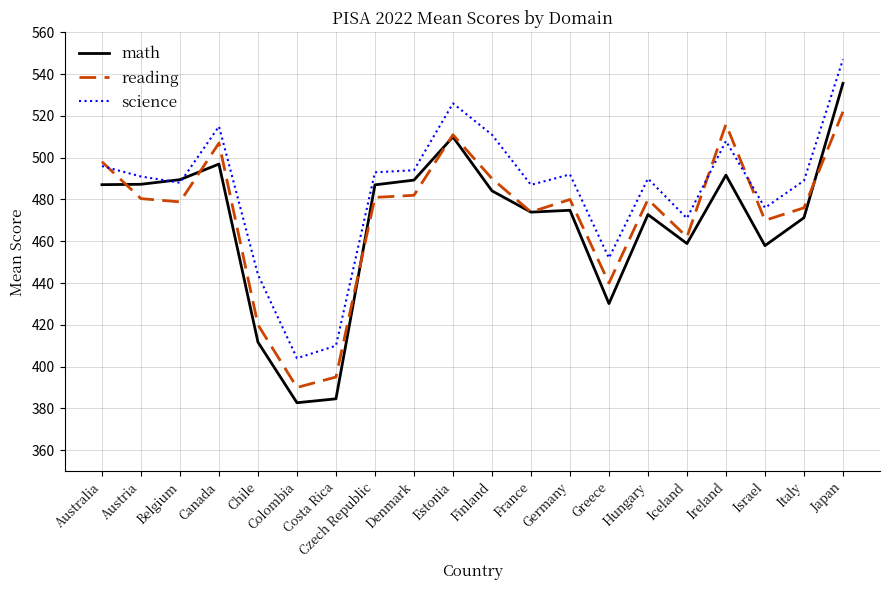

The reading series shows 516.0 at Ireland. True or false?

True